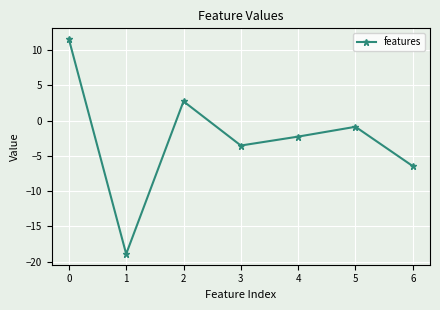

Rank the categories by value from lowest to highest.

1, 6, 3, 4, 5, 2, 0